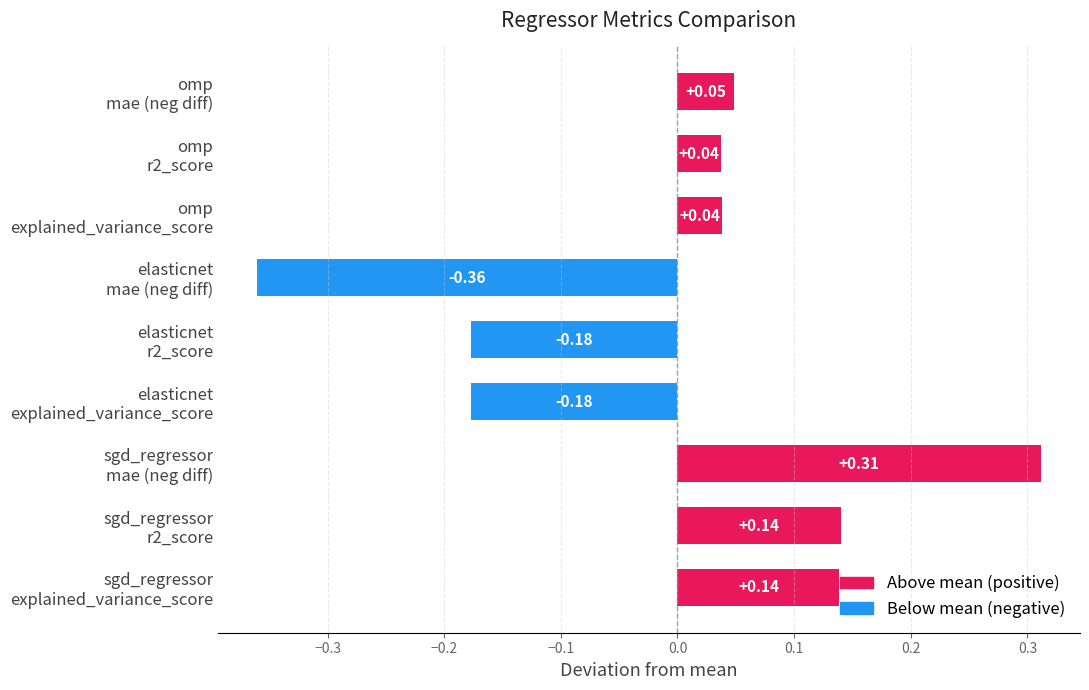

How many data points are above 0?

6